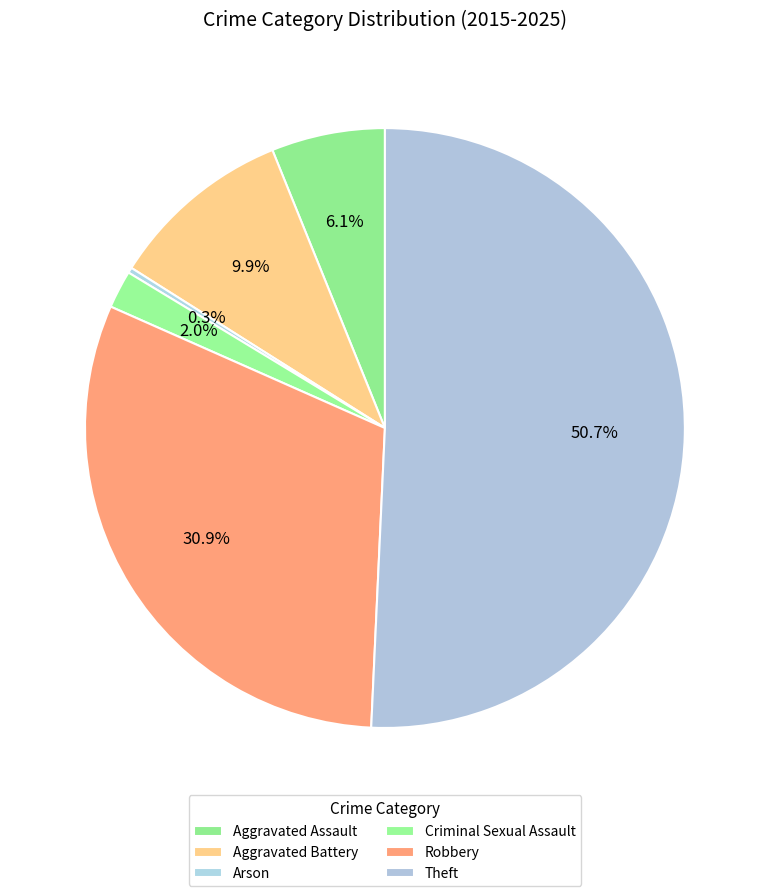

Does Arson represent more than half of the total?

No